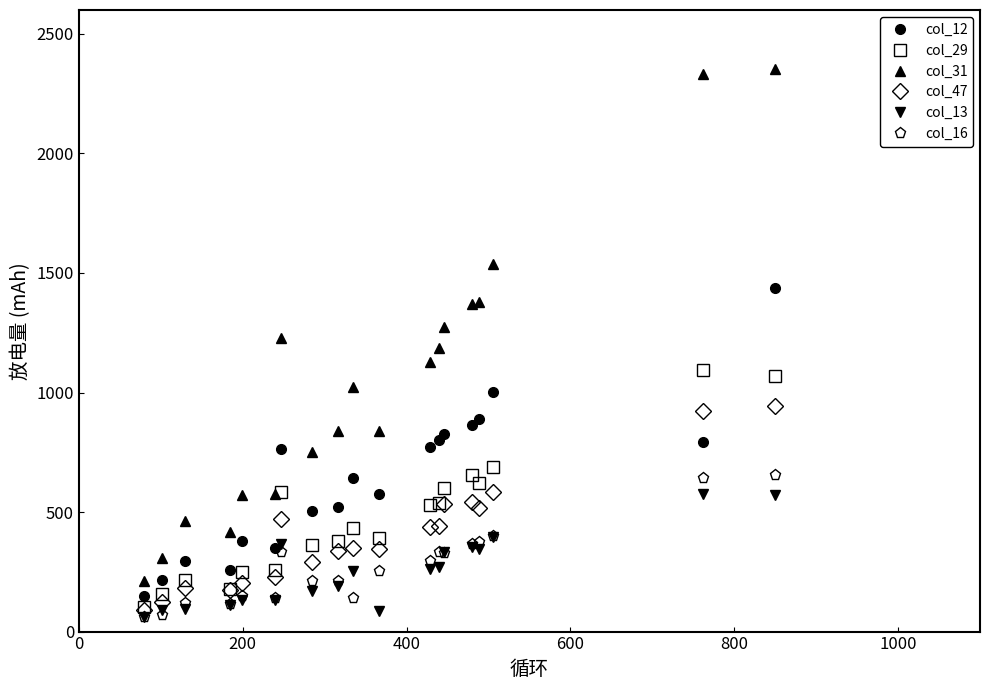

What is the minimum value shown in the chart?

61